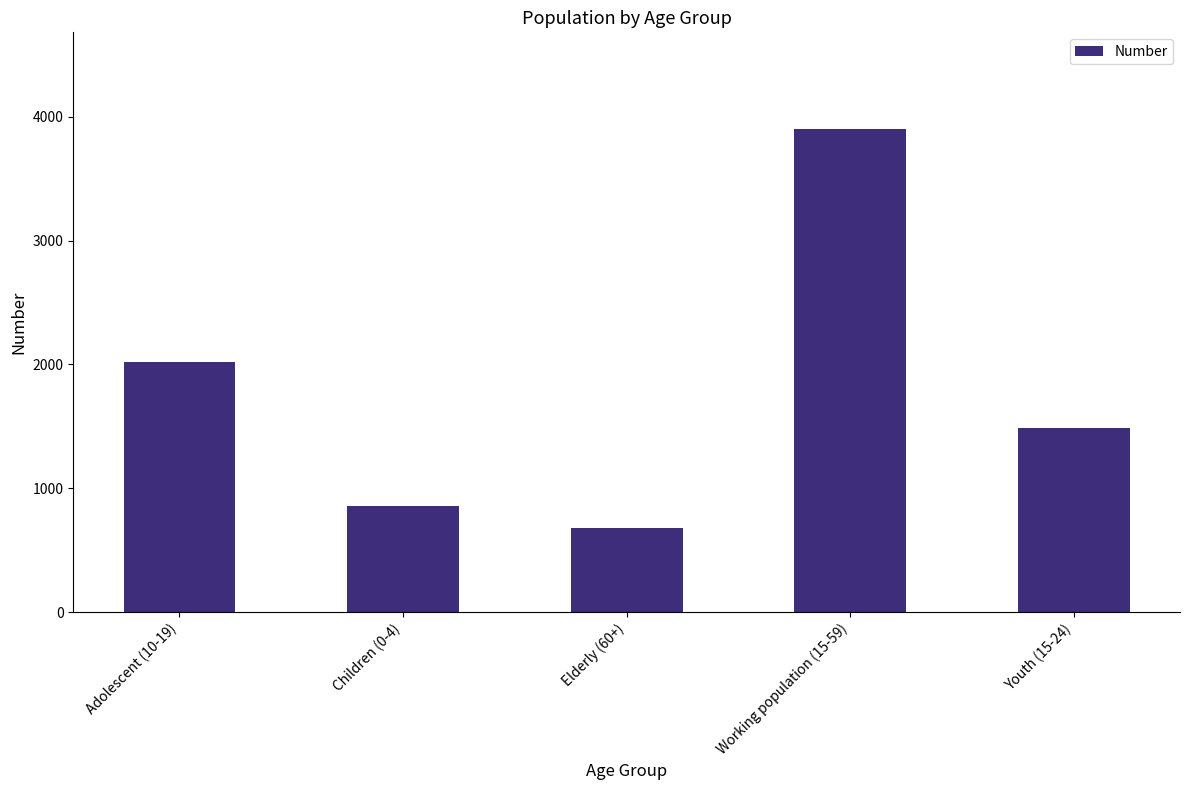

Does the chart contain stacked bars?

No